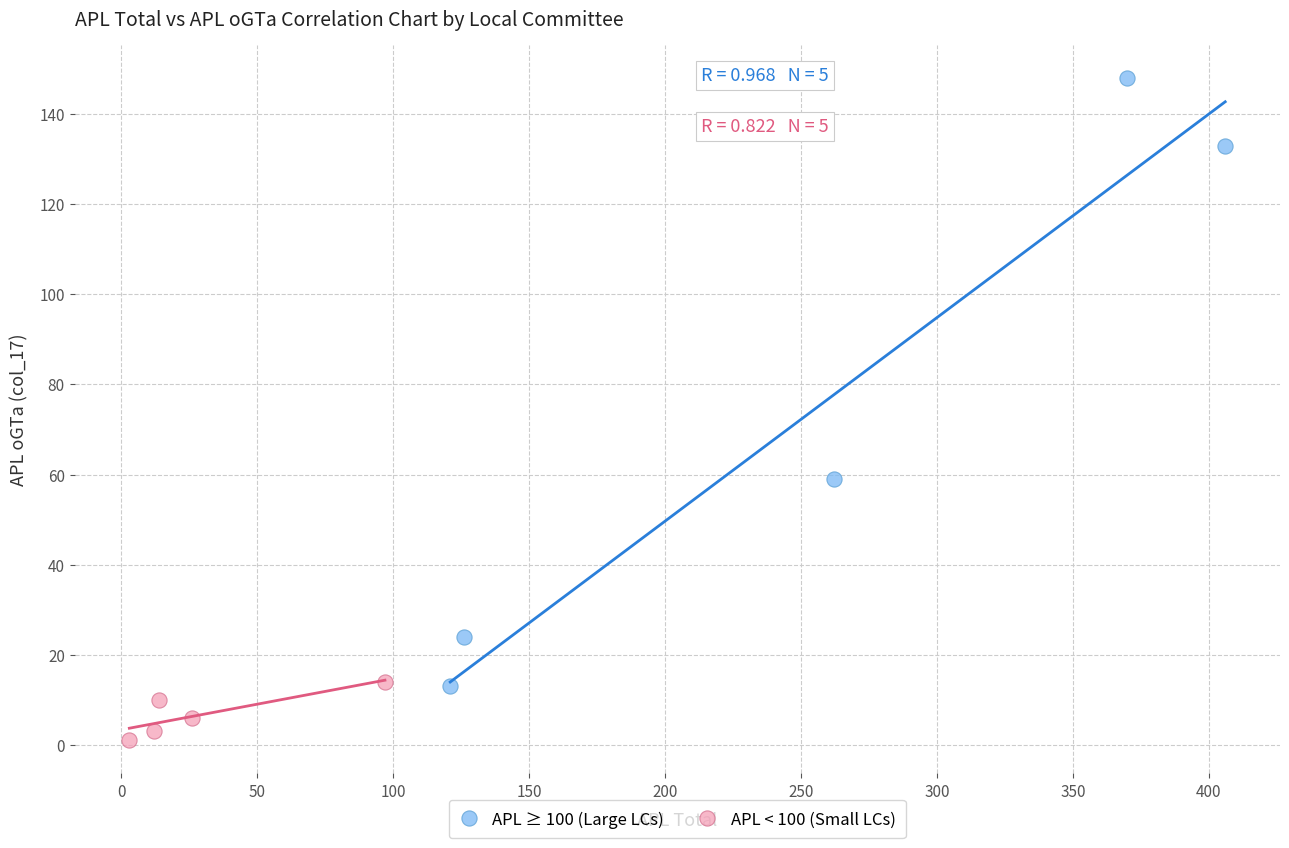

Which series has the widest spread of Y values?

APL ≥ 100 (Large LCs)